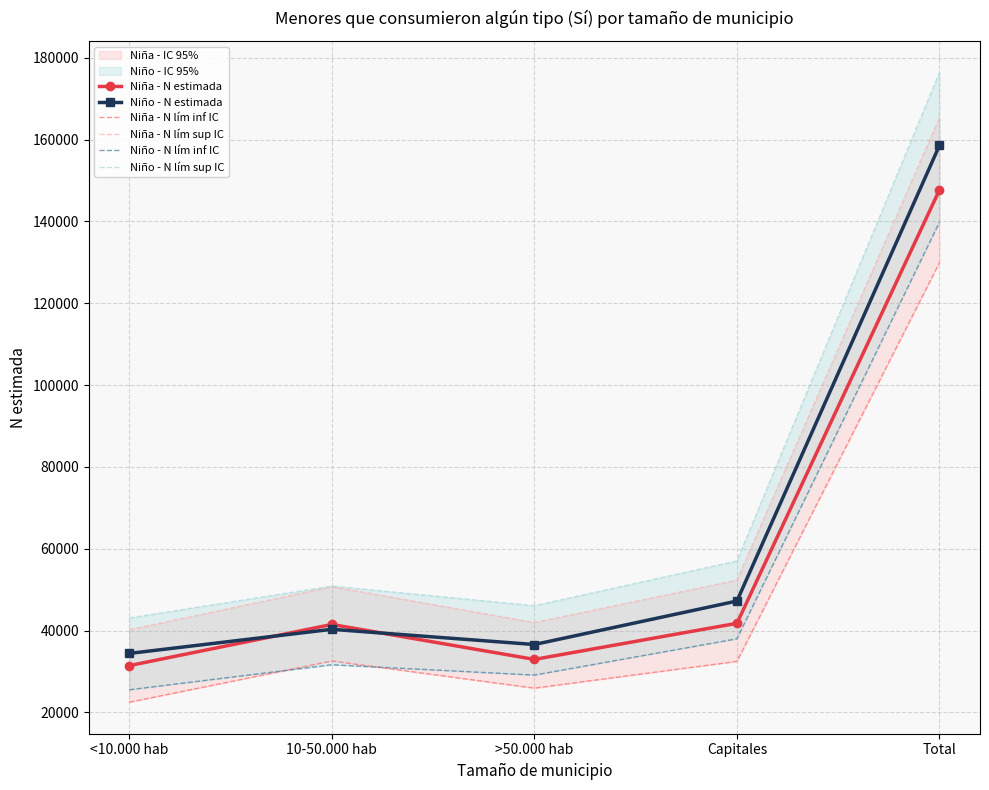

At which category is the sum across all series the highest?

Total